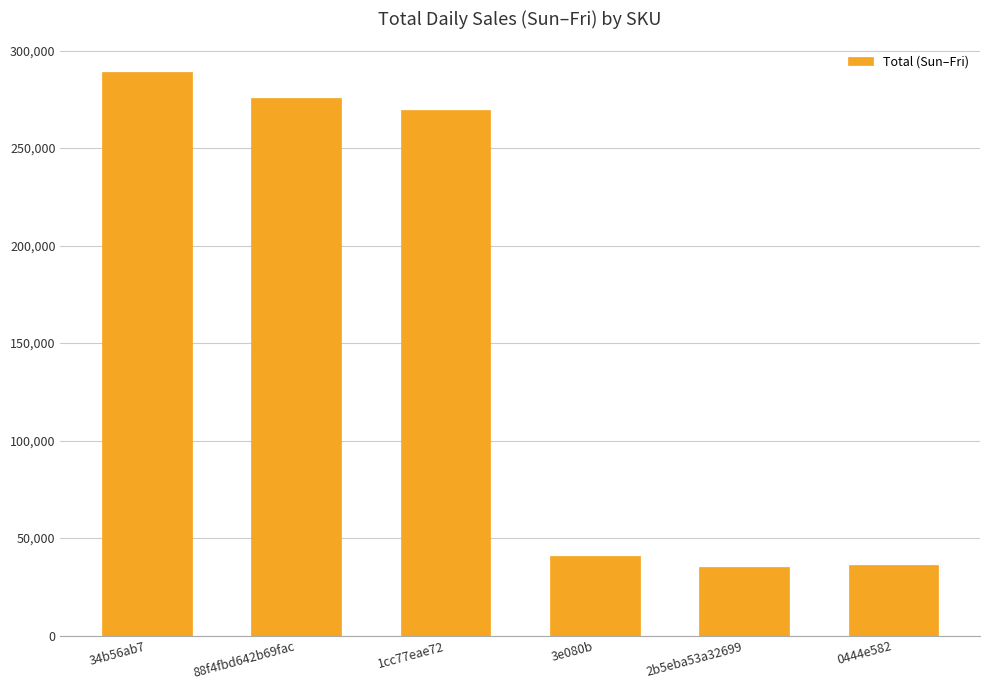

How many values are below 269465?

3